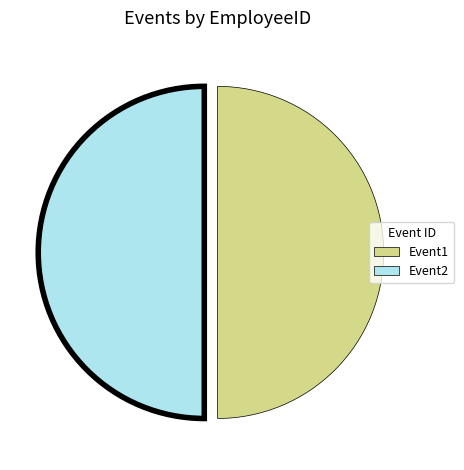

Approximately how many times larger is the value at Event1 compared to Event2?

1.0